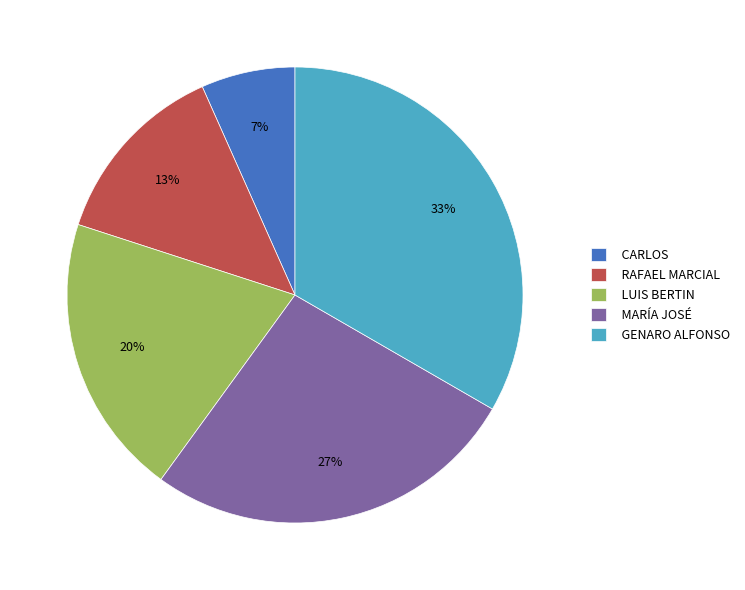

How many slices are in this pie chart?

5